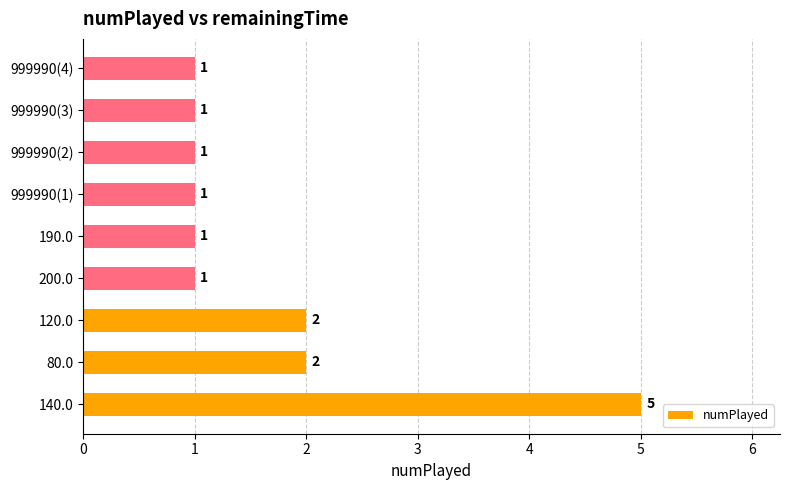

What is the sum of all values?

15